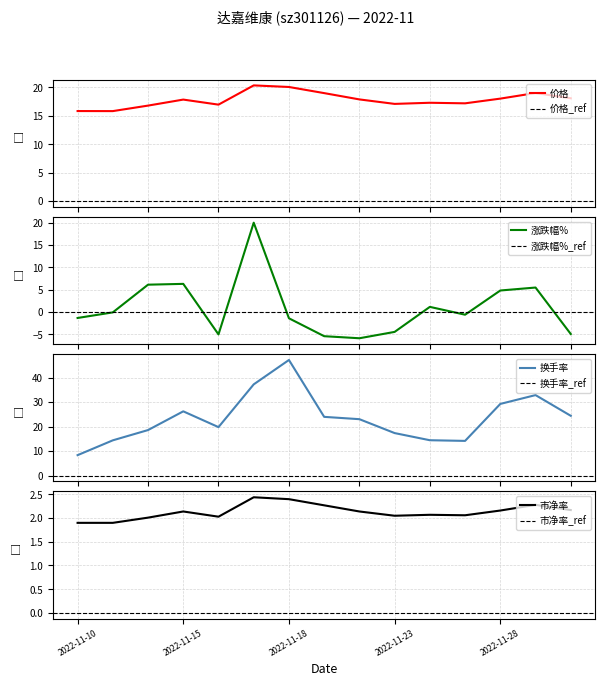

What is the minimum value shown in the chart?

-5.8